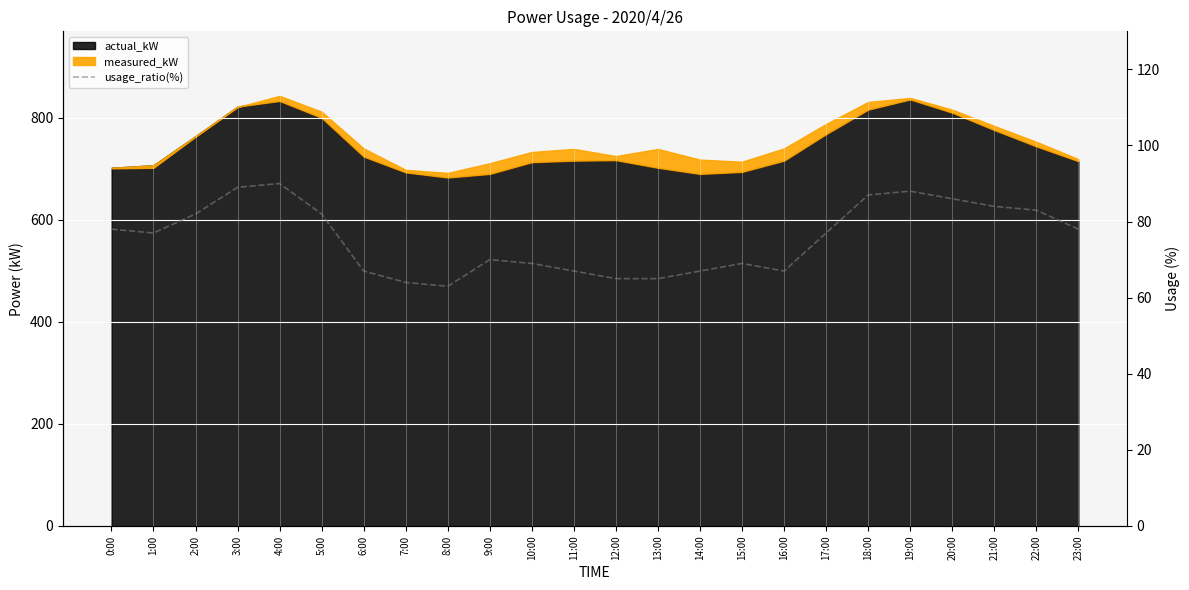

Where does the data first go above 77?

0:00